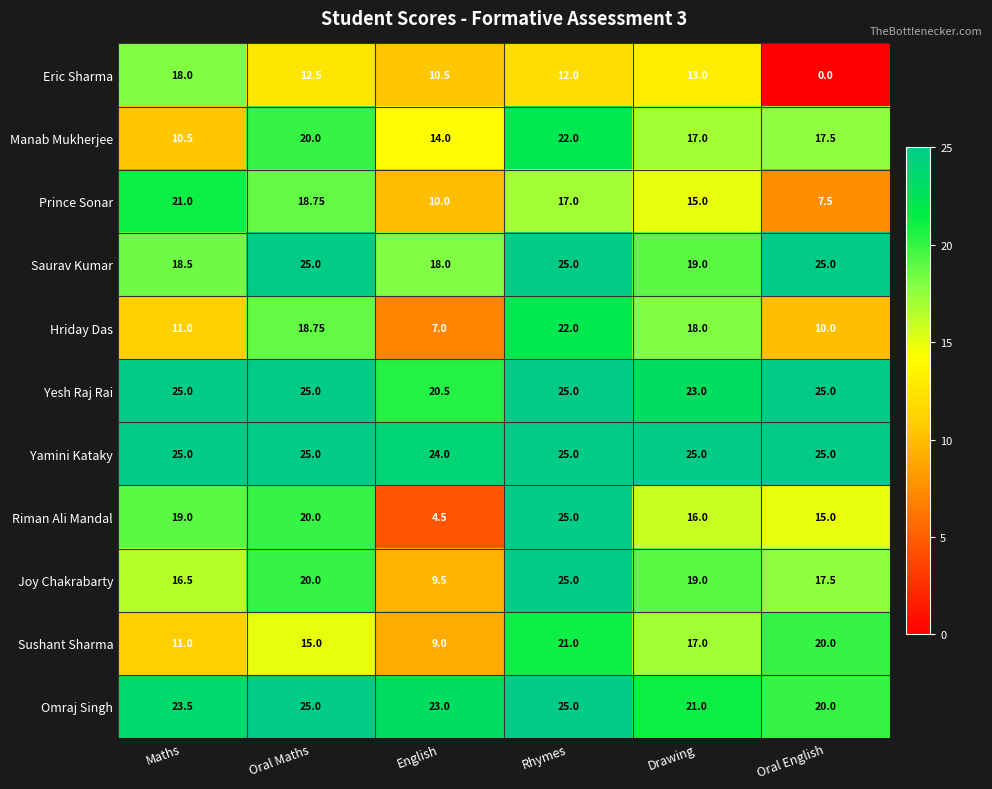

Which series has the largest range (max minus min)?

Riman Ali Mandal